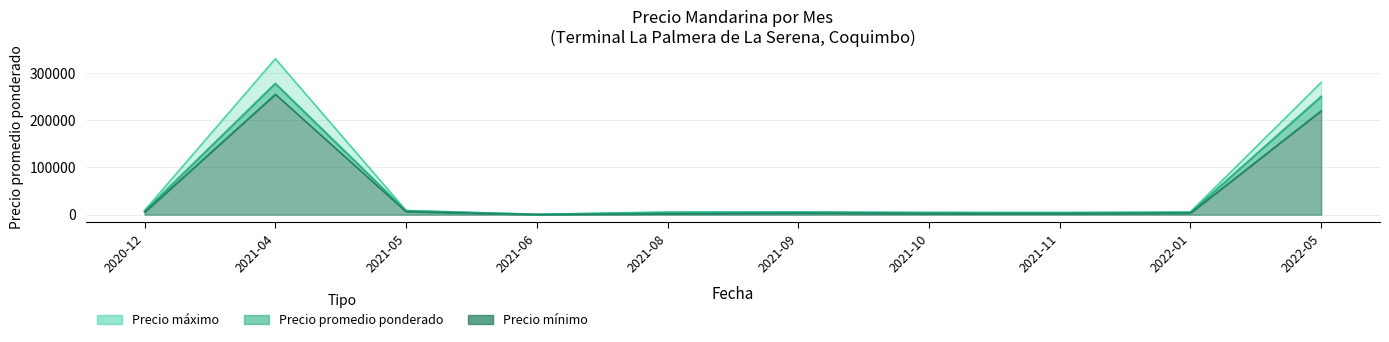

At which label does Precio promedio ponderado first exceed 4750?

2020-12